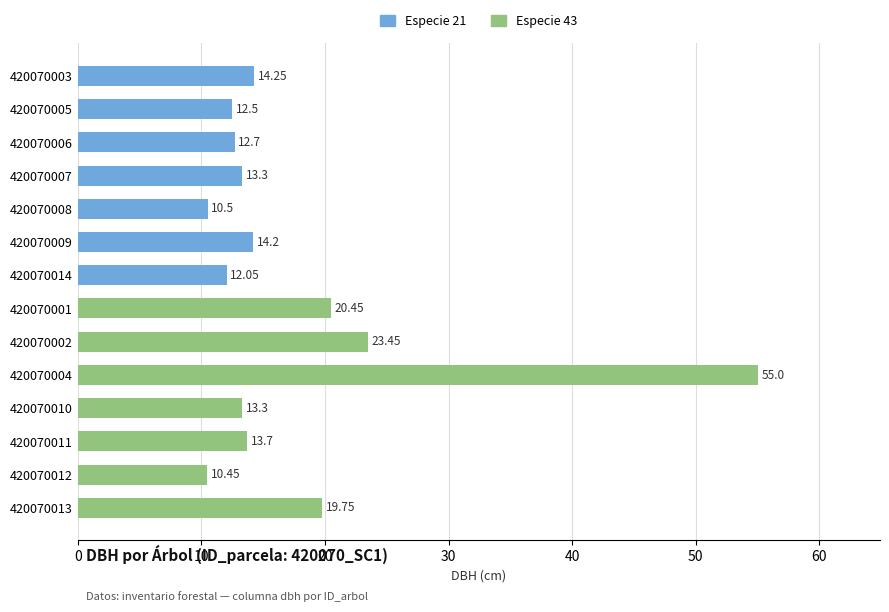

What is the sum of the values at 420070010 and 420070006?

26.0